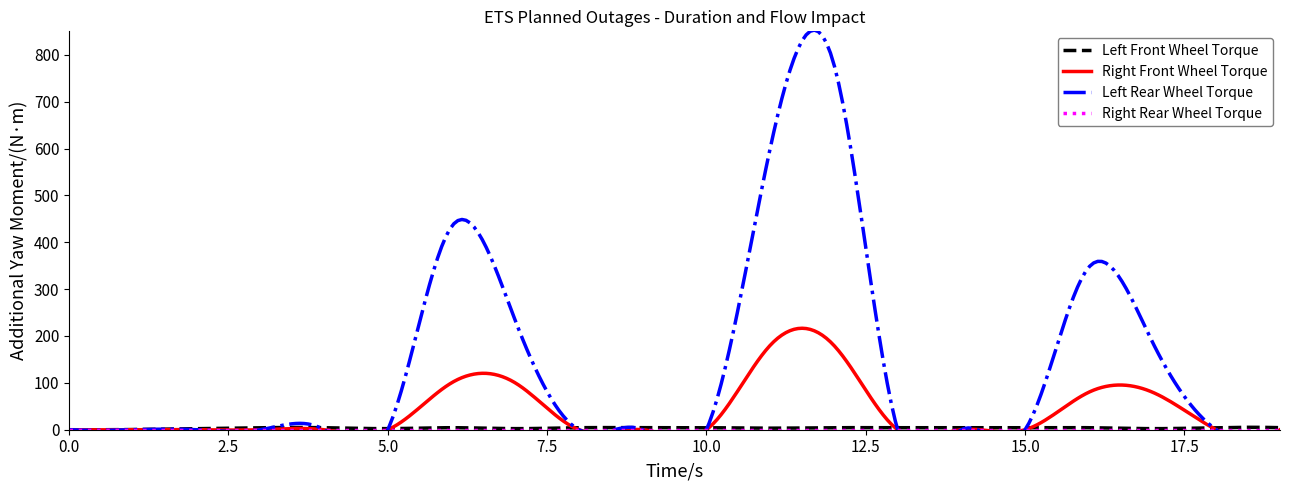

True or false: Right Rear Wheel Torque and Left Front Wheel Torque cross at least once.

False